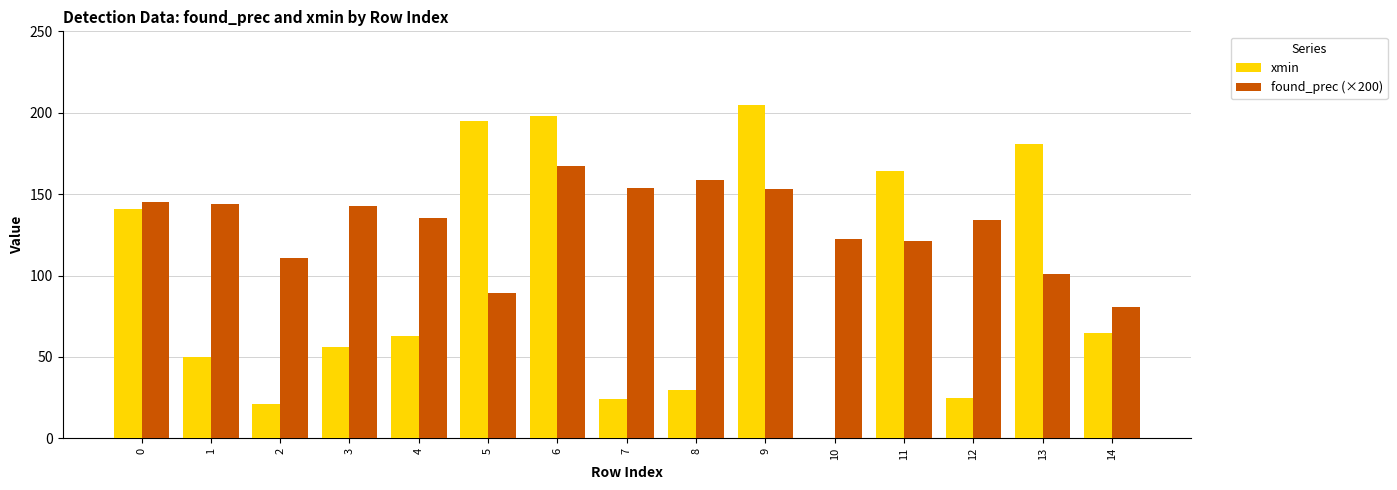

Are the bars grouped side by side (vs. stacked)?

Yes